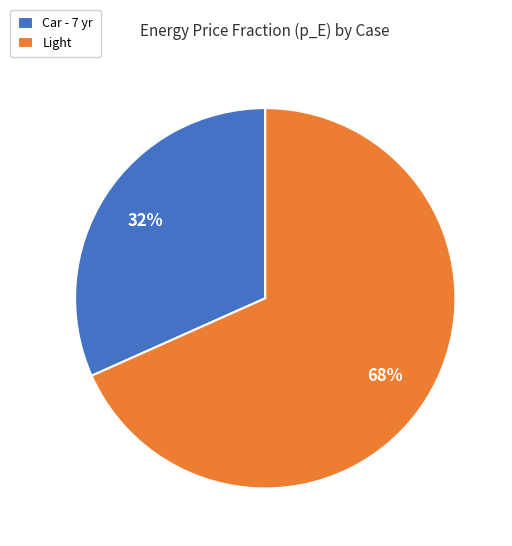

How many slices are in this pie chart?

2